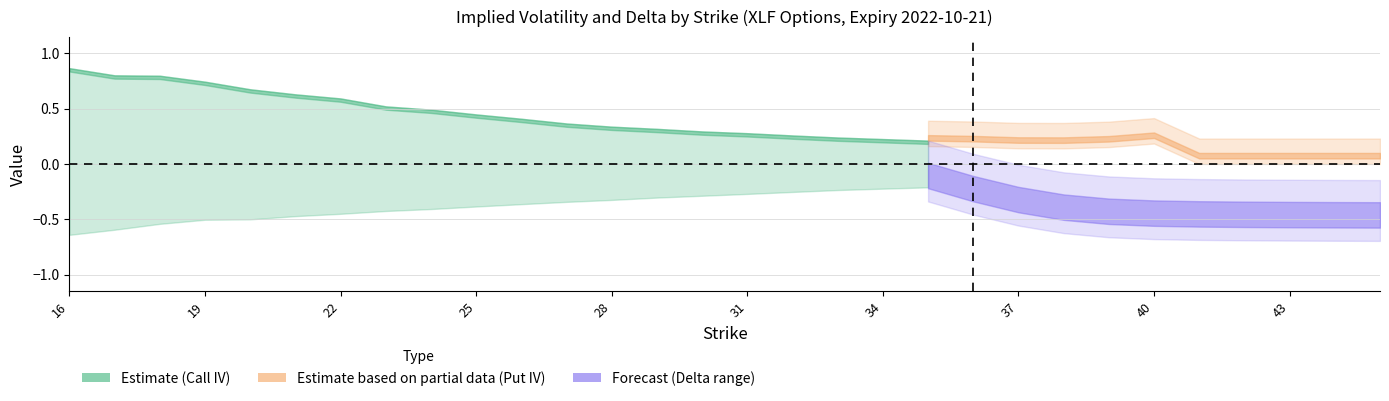

At which category is the sum across all series the highest?

16